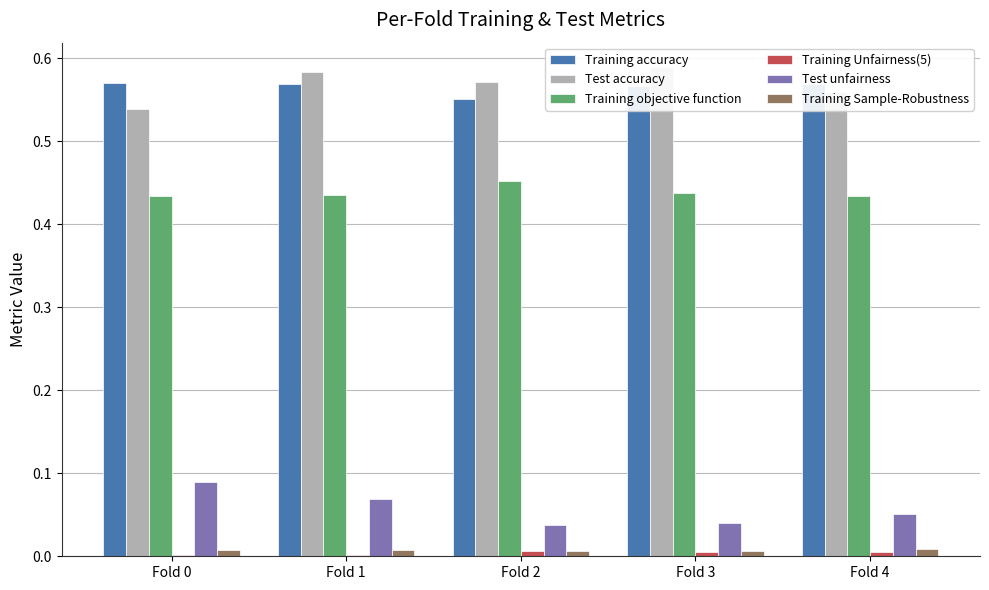

How many distinct data groups are displayed?

6